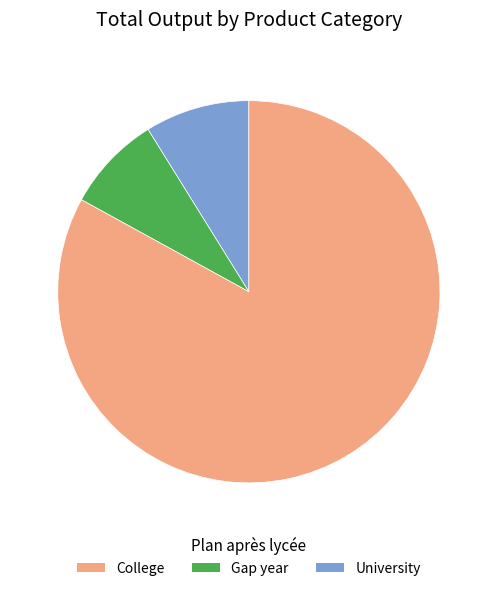

Does any single category account for the majority?

Yes